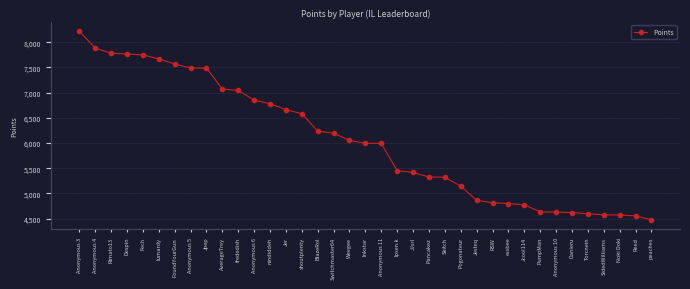

How many lines are shown in the chart?

1